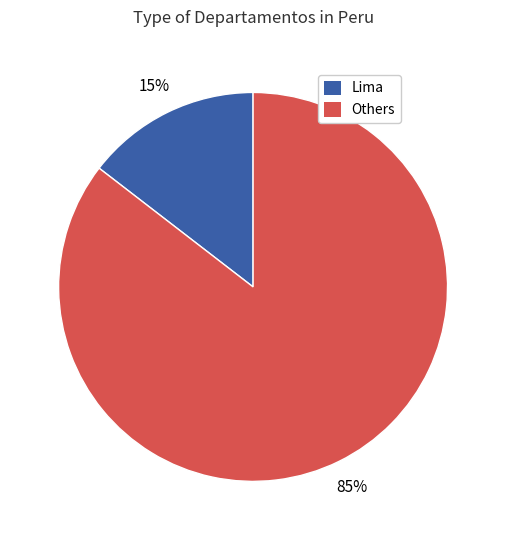

To the nearest percent, what percentage of the pie is Lima?

15%